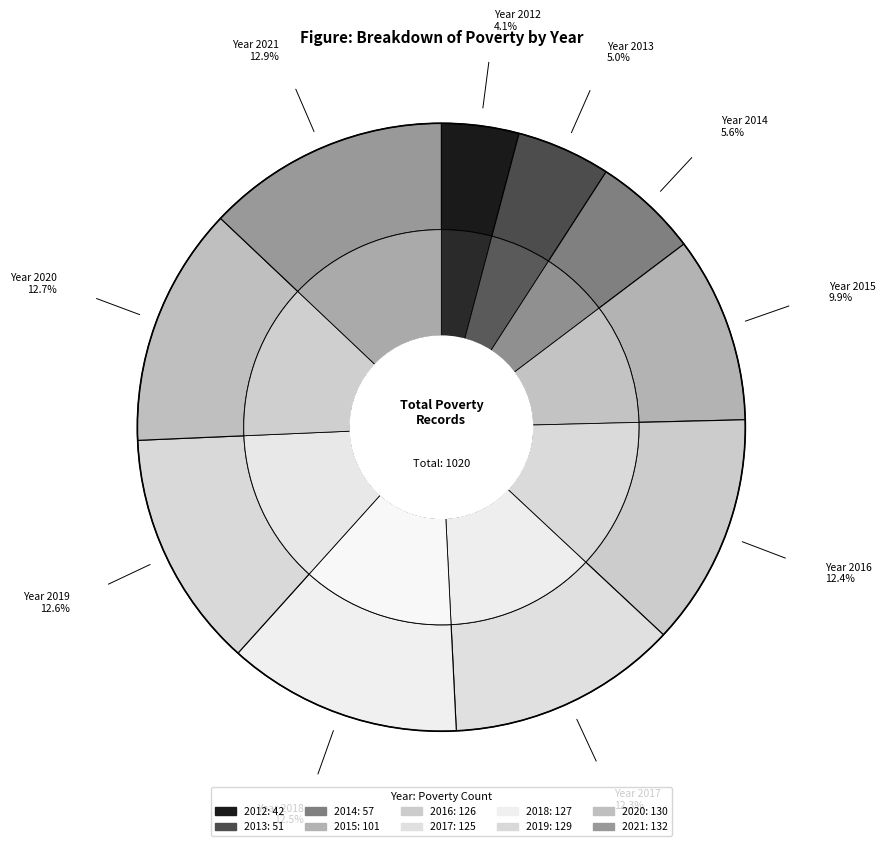

Which category has the smallest portion of the pie?

2012